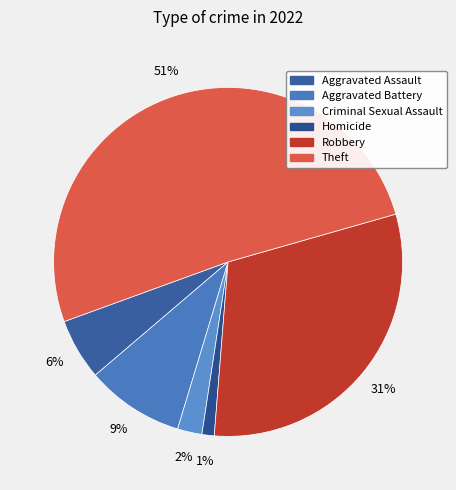

Which category has the biggest portion of the pie?

Theft